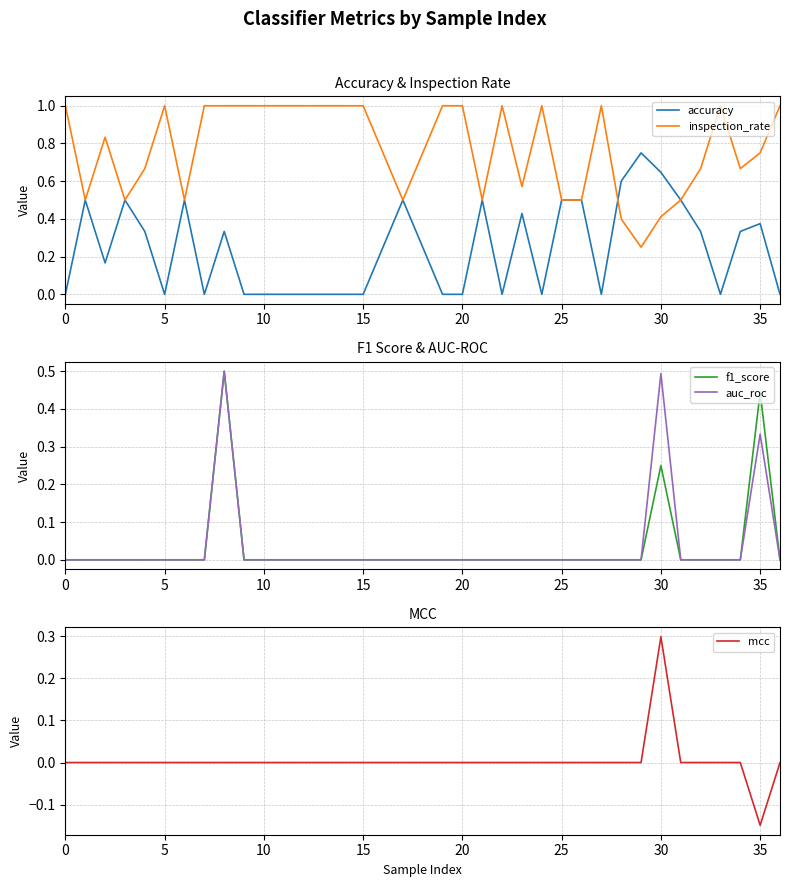

Is it true that inspection_rate equals 0.2 at 0?

False